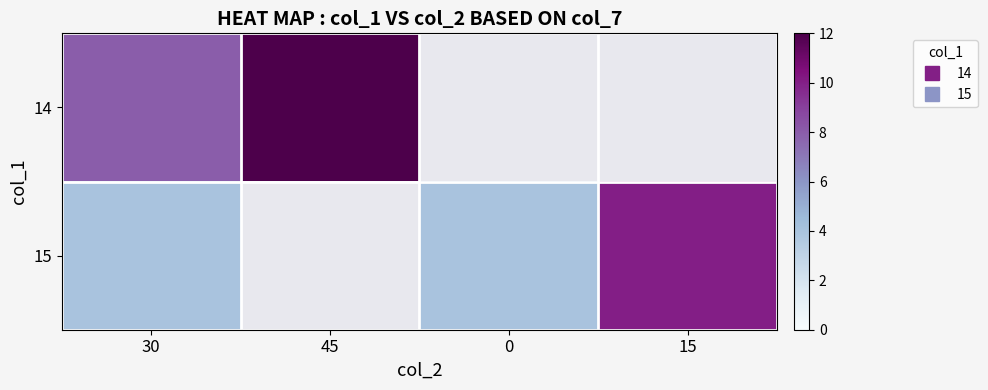

Rank the series by their maximum value, from lowest to highest.

15, 14